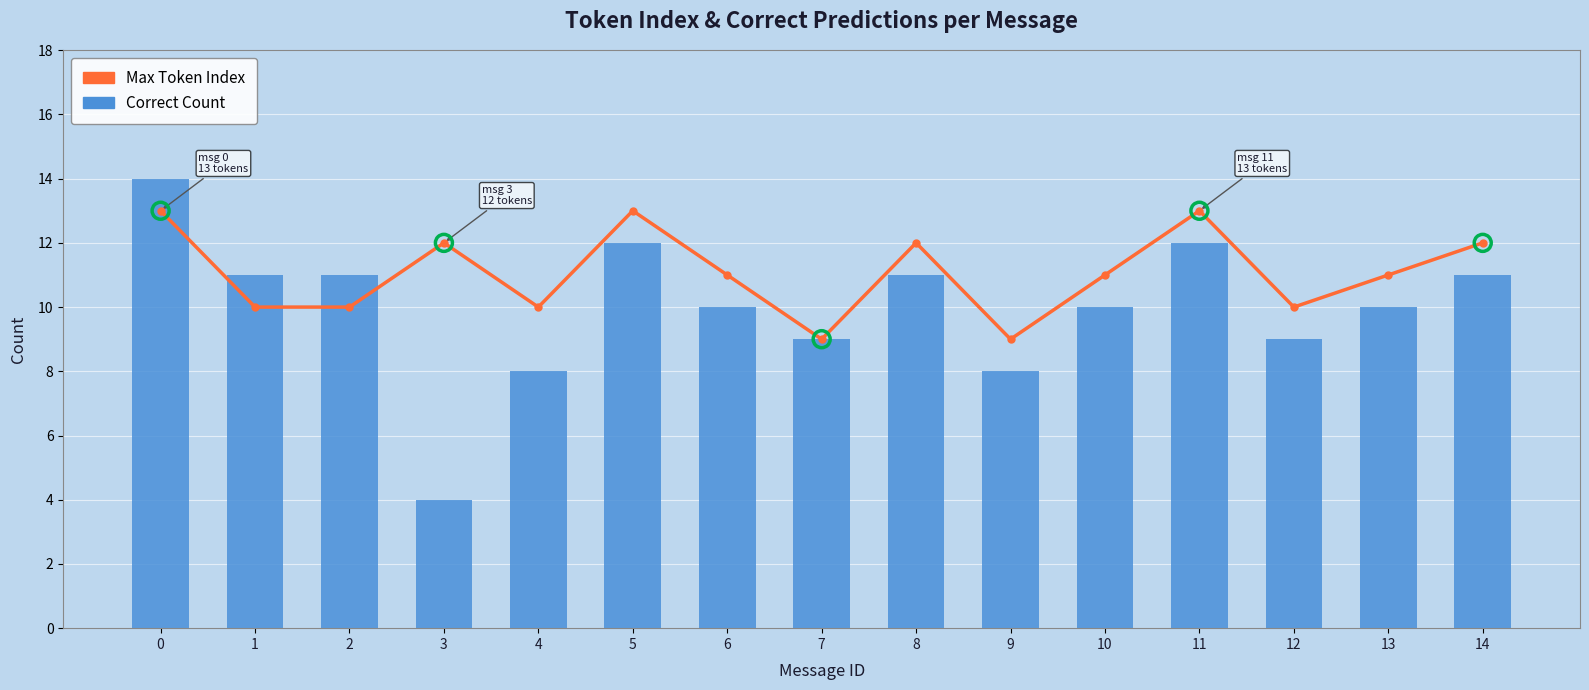

At how many categories does at least one series exceed 11?

6